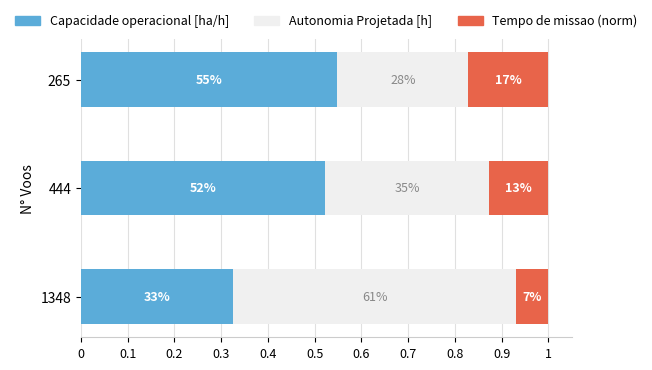

Reading right to left, list all the values displayed in this chart.

Capacidade operacional [ha/h]: 0.5	0.5	0.3
Autonomia Projetada [h]: 0.3	0.3	0.6
Tempo de missao (norm) [h]: 0.2	0.1	0.1